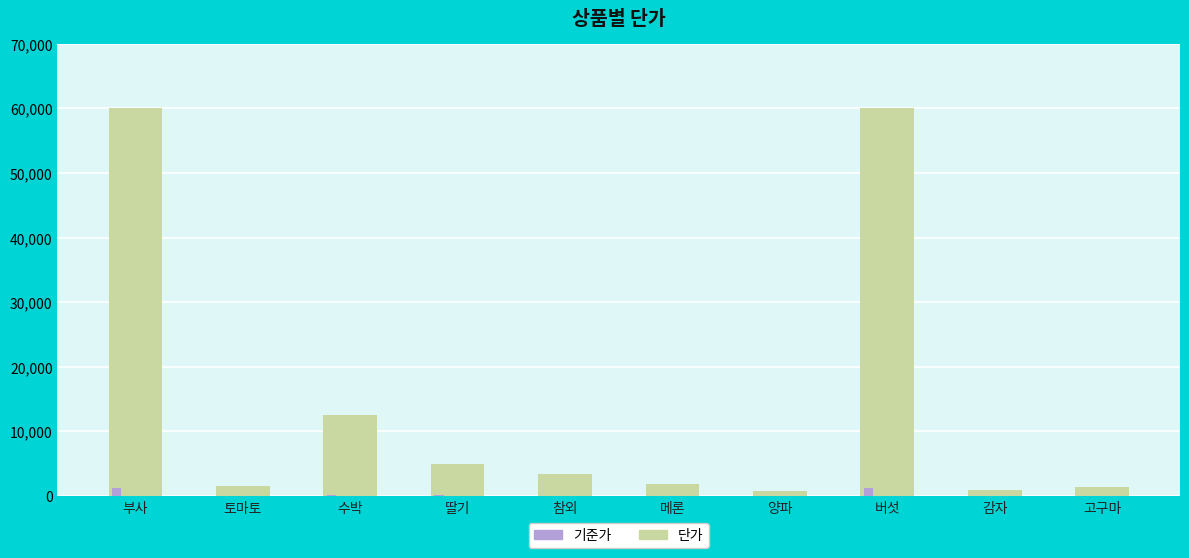

Is it true that 단가 equals 1500.0 at 토마토?

True